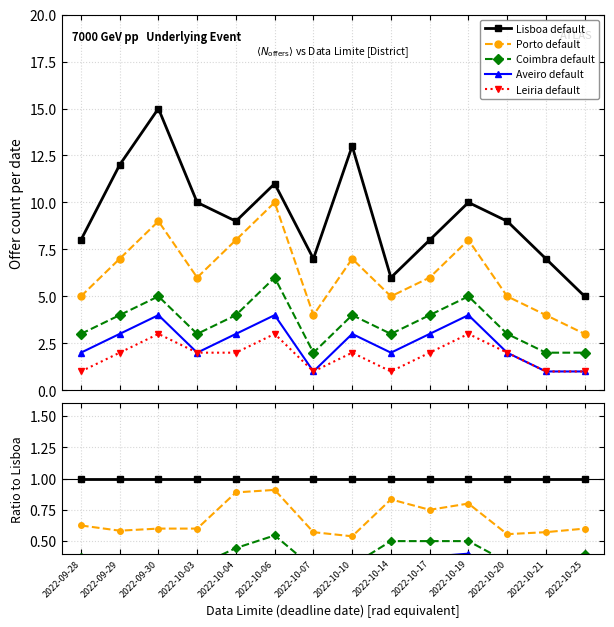

What is the value of the Porto default point at the 12th from the left?

0.6